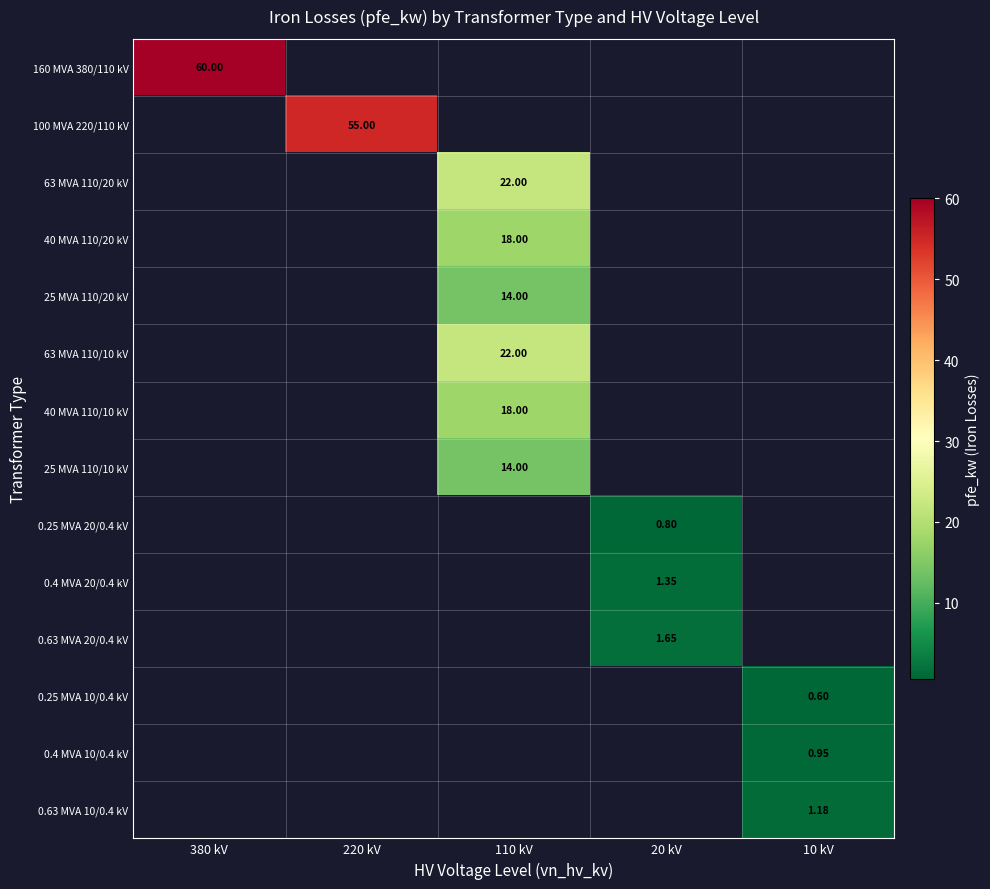

List the series in order of their peak value, highest first.

160 MVA 380/110 kV, 100 MVA 220/110 kV, 63 MVA 110/20 kV, 63 MVA 110/10 kV, 40 MVA 110/20 kV, 40 MVA 110/10 kV, 25 MVA 110/20 kV, 25 MVA 110/10 kV, 0.63 MVA 20/0.4 kV, 0.4 MVA 20/0.4 kV, 0.63 MVA 10/0.4 kV, 0.4 MVA 10/0.4 kV, 0.25 MVA 20/0.4 kV, 0.25 MVA 10/0.4 kV